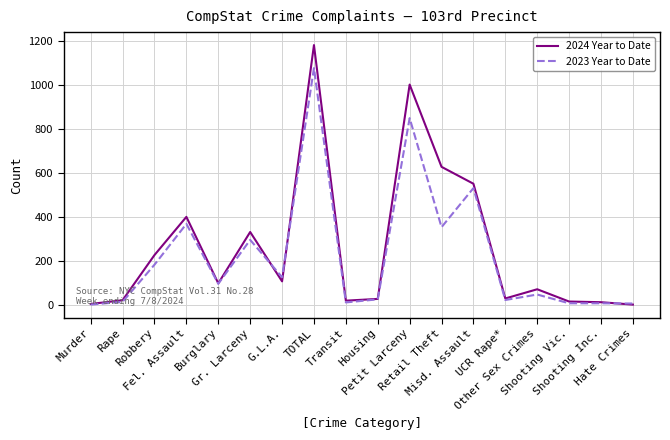

What is the difference between the maximum and minimum values in the 2023 Year to Date series?

1078